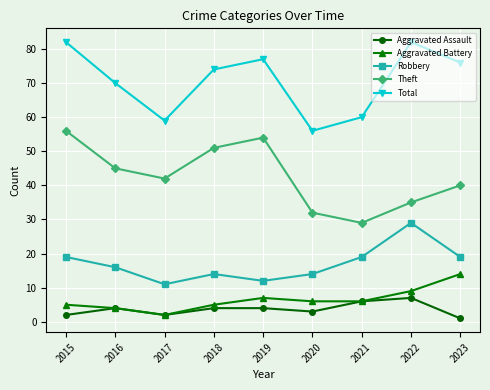

True or false: Theft has more than 2 interior local peaks.

False